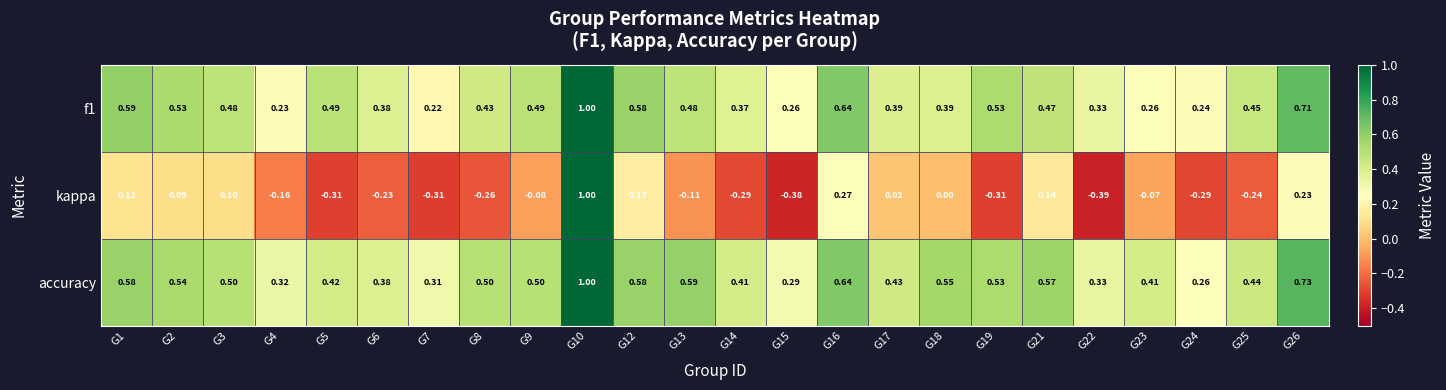

Which series has the largest range (max minus min)?

kappa